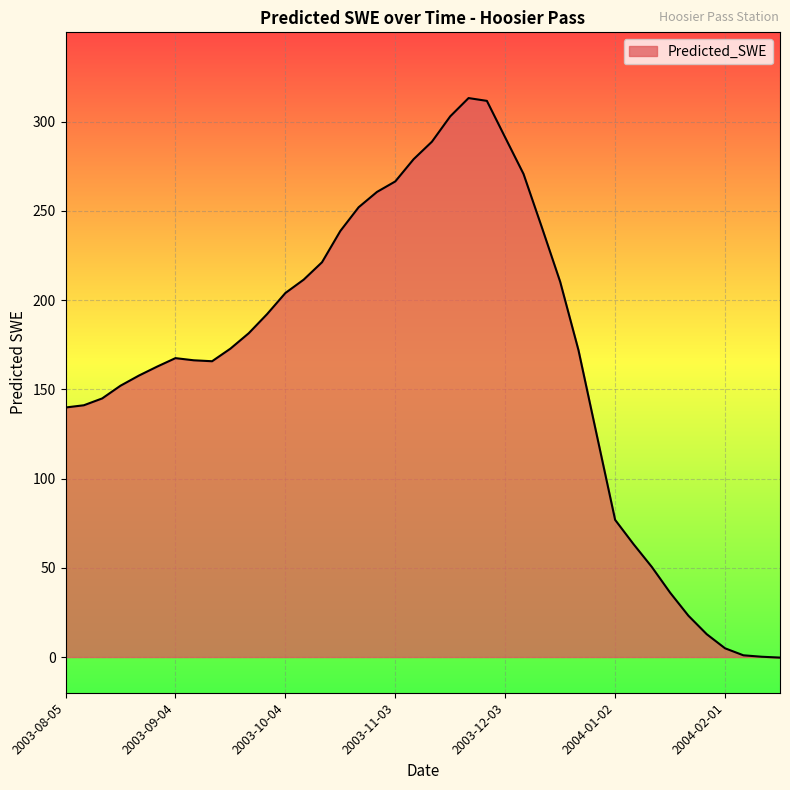

What is the maximum value shown in the chart?

313.2